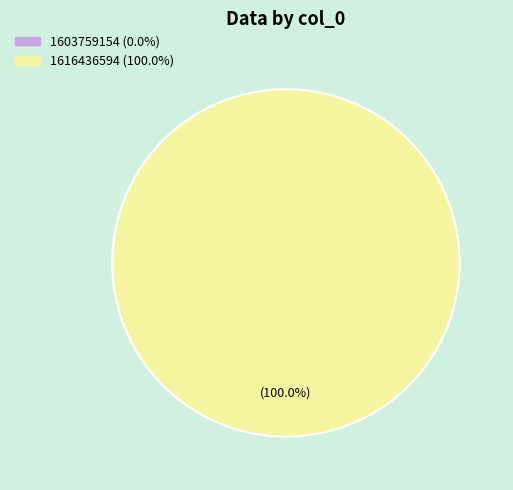

Is there any slice that represents more than half of the pie?

Yes